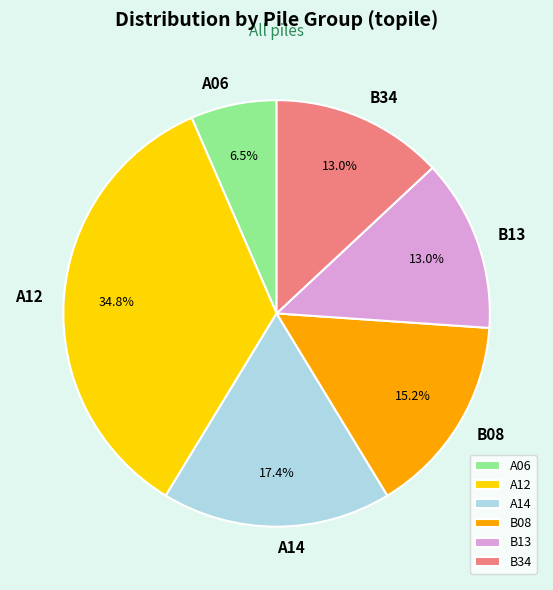

What is the ratio of the value at B34 to the value at B13?

1.0